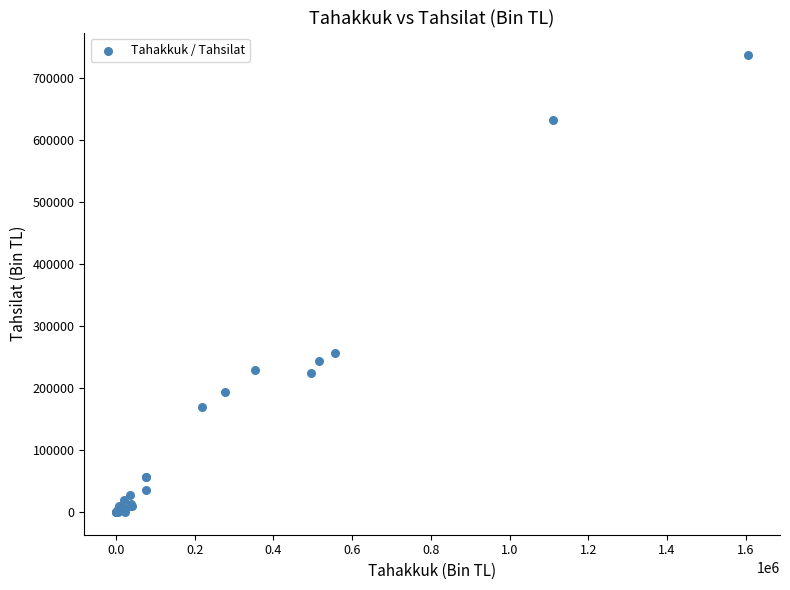

What Y value in the scatter plot is closest to 367759?

255379